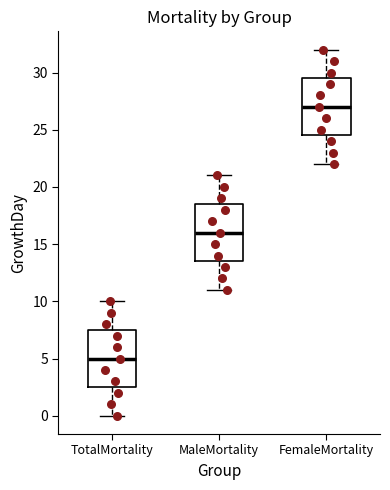

Reading left to right, read every box against the y-axis: the position of its median line, the range the box covers, and the ends of its whiskers. The values are not printed on the chart, so give them approximately, as read against the axis.

TotalMortality: median 5.0, box 2.5 to 7.5, whiskers 0.0 to 10.0
MaleMortality: median 16.0, box 13.5 to 18.5, whiskers 11.0 to 21.0
FemaleMortality: median 27.0, box 24.5 to 29.5, whiskers 22.0 to 32.0